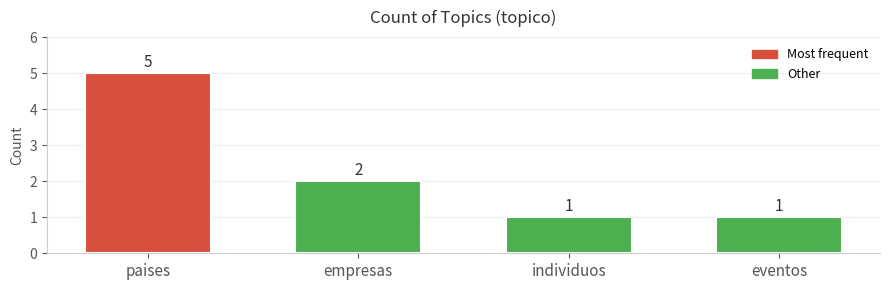

What is the label of the 4th bar from the left?

eventos